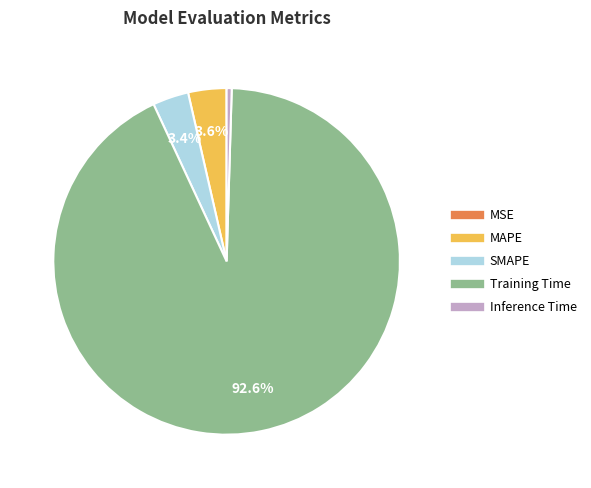

Which has a higher value, Training Time or SMAPE?

Training Time